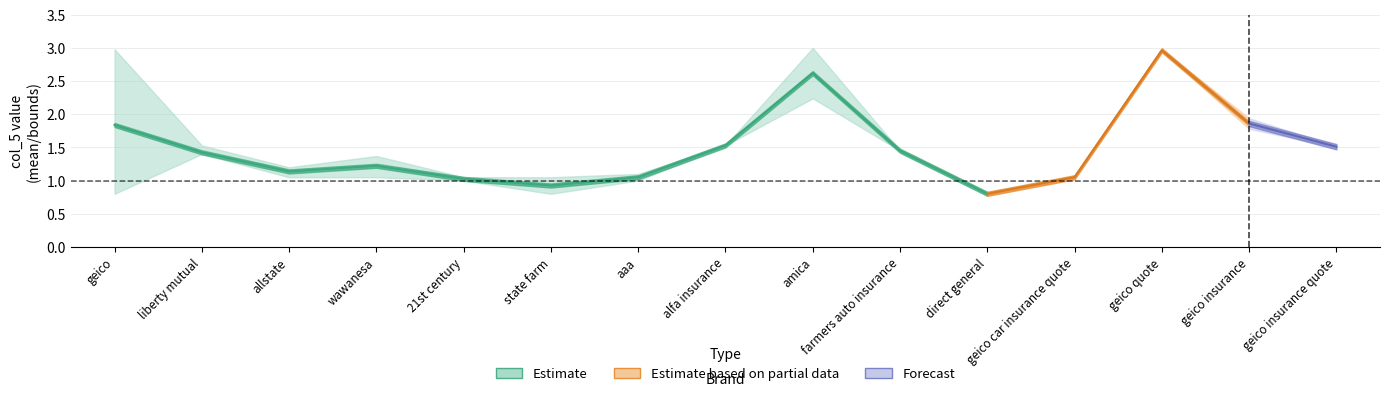

True or false: col_5_mean and col_5_lower intersect in this chart.

False